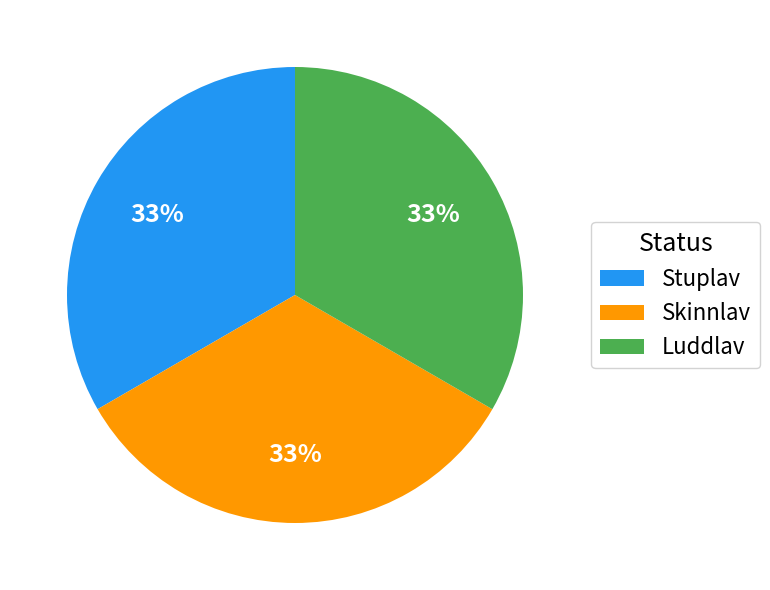

To the nearest percent, what is the combined percentage of Luddlav and Skinnlav?

67%